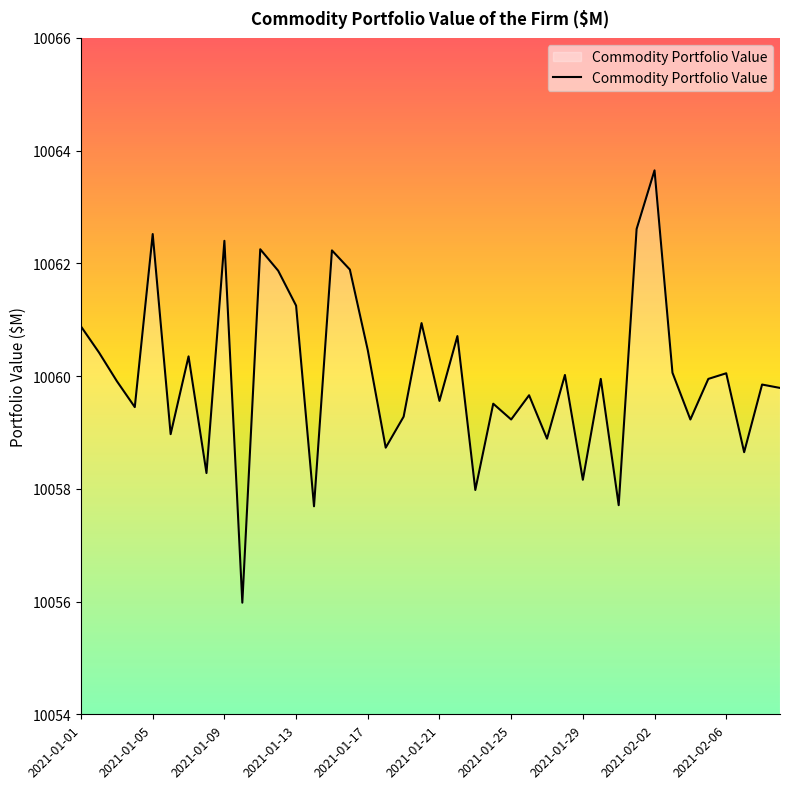

What is the minimum value shown in the chart?

10056.0